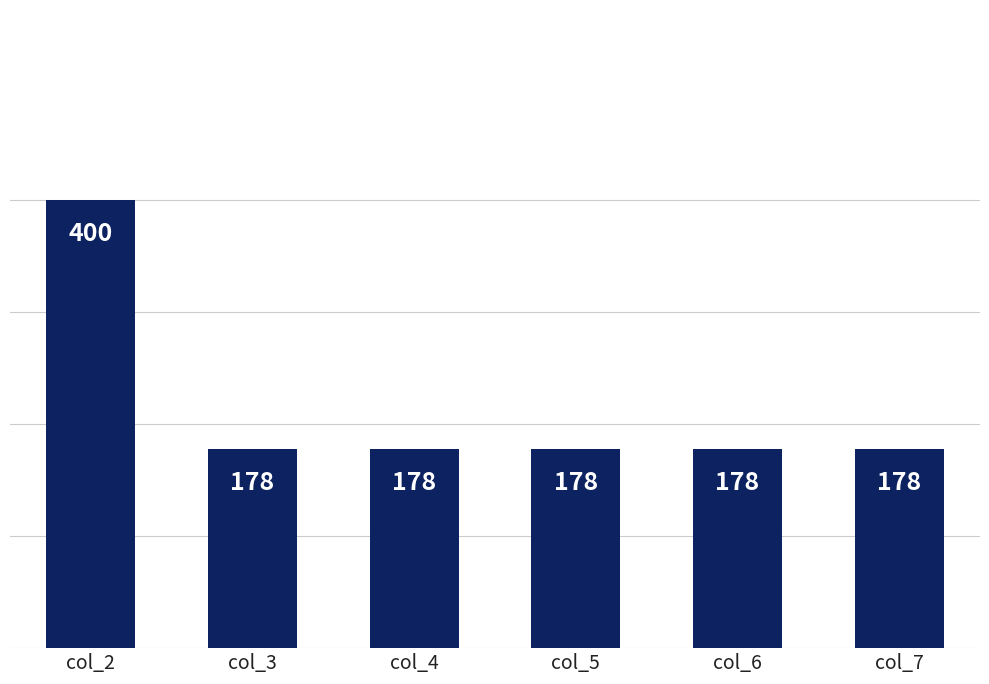

What is the smallest value displayed?

178